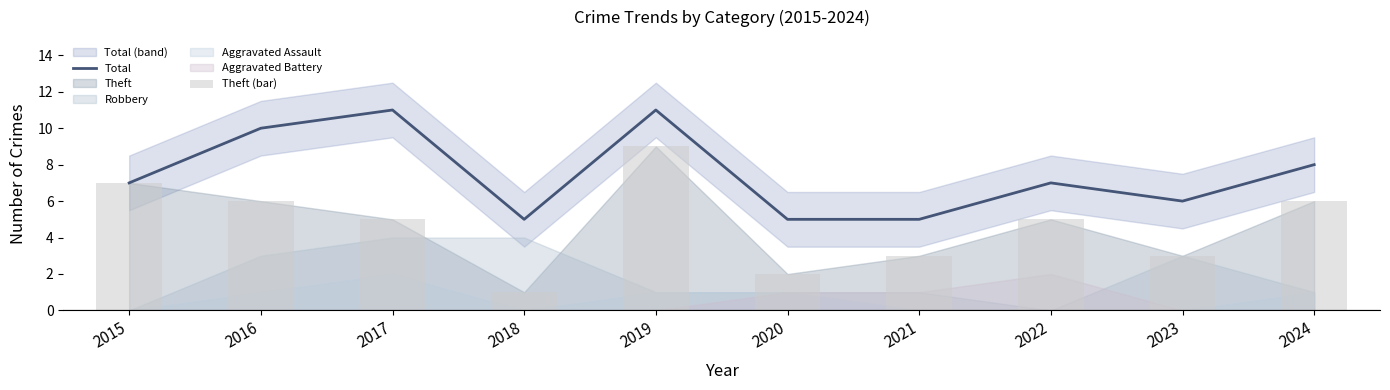

How many data points in Total are less than 7?

4